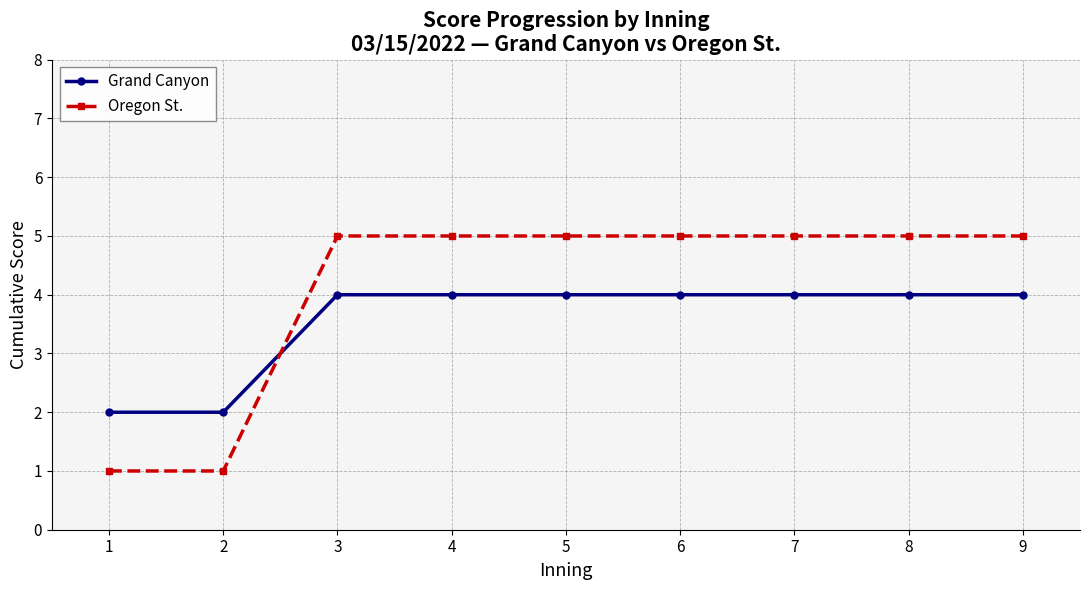

Where do Oregon St. and Grand Canyon first cross each other?

2 and 3